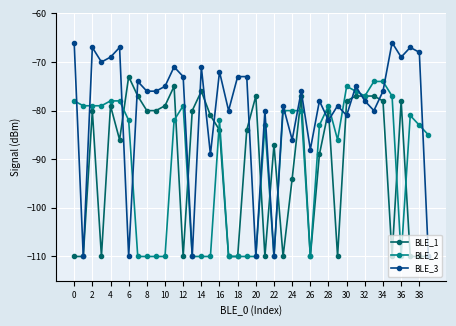

What is the smallest value displayed?

-110